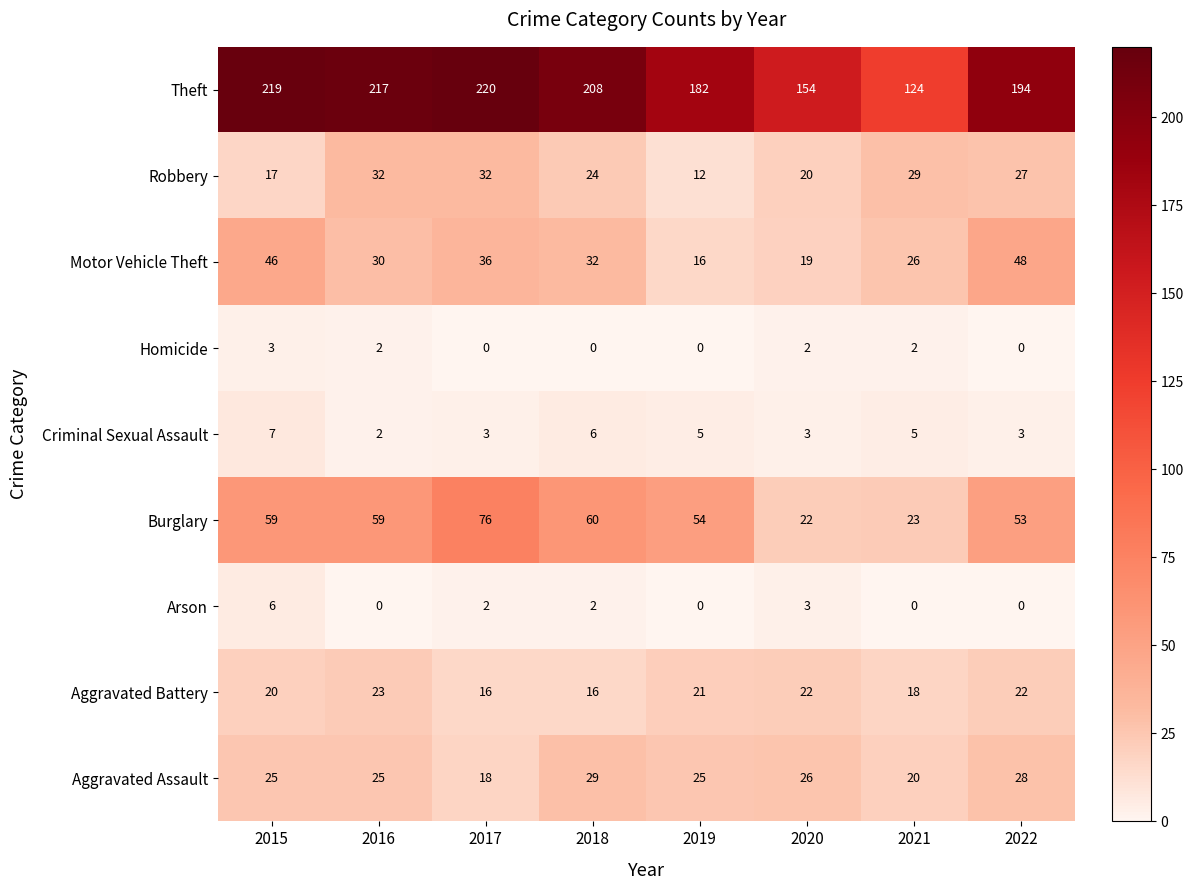

What is the highest value of the Aggravated Assault series?

29